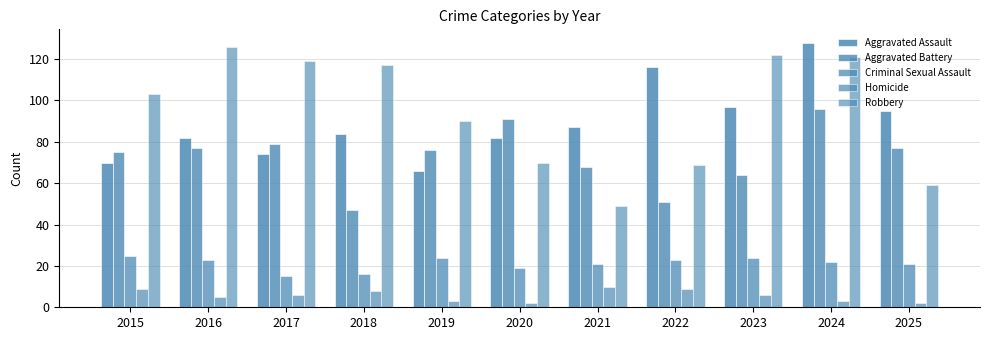

What is the average value of the Aggravated Battery series?

73